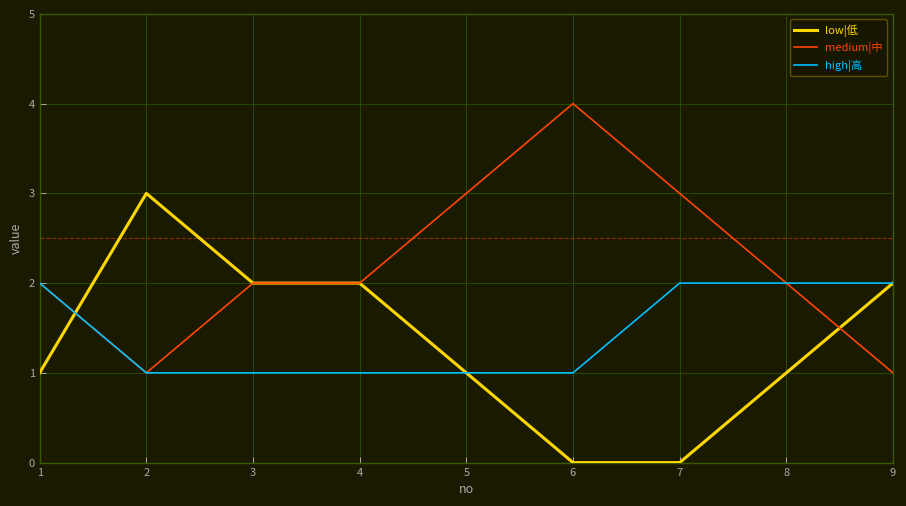

At which category does medium|中 reach its first local valley?

2